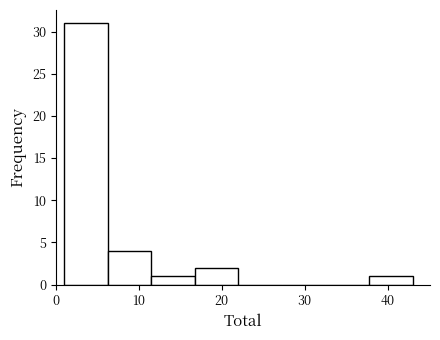

How tall is the bar that spans 1 to 6 on the x-axis? Neither the bar edges nor the heights are printed on the chart, so give them approximately, as read against the axes.

31